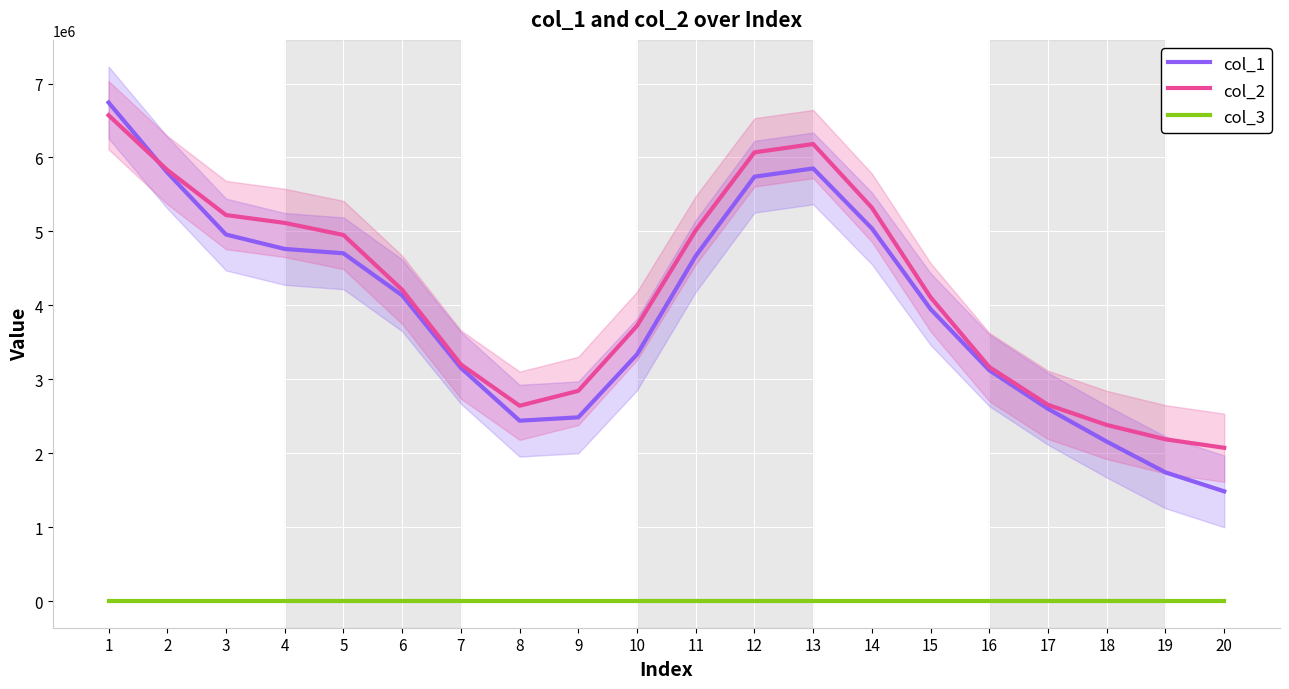

Reading right to left, extract all data points from this chart.

col_1: 20=1483258.9	19=1739722.5	18=2156026.1	17=2599069.7	16=3120604.6	15=3947503.1	14=5039923.5	13=5851437.8	12=5739684.9	11=4668744.6	10=3335996.4	9=2484340.1	8=2439161.0	7=3153444.6	6=4135142.8	5=4703454.3	4=4762267.1	3=4956983.3	2=5796880.5	1=6743226.2
col_2: 20=2072499.8	19=2187205.5	18=2380960.6	17=2652984.6	16=3164412.3	15=4107364.3	14=5319984.1	13=6181279.4	12=6069237.1	11=5014950.8	10=3722652.4	9=2842669.0	8=2641369.9	7=3199562.6	6=4209149.6	5=4951358.8	4=5114526.8	3=5220744.9	2=5829601.5	1=6571045.1
col_3: 20=1.0	19=1.0	18=1.0	17=1.0	16=1.0	15=1.0	14=1.0	13=1.0	12=1.0	11=1.0	10=1.0	9=1.0	8=1.0	7=1.0	6=1.0	5=1.0	4=1.0	3=1.0	2=1.0	1=1.0